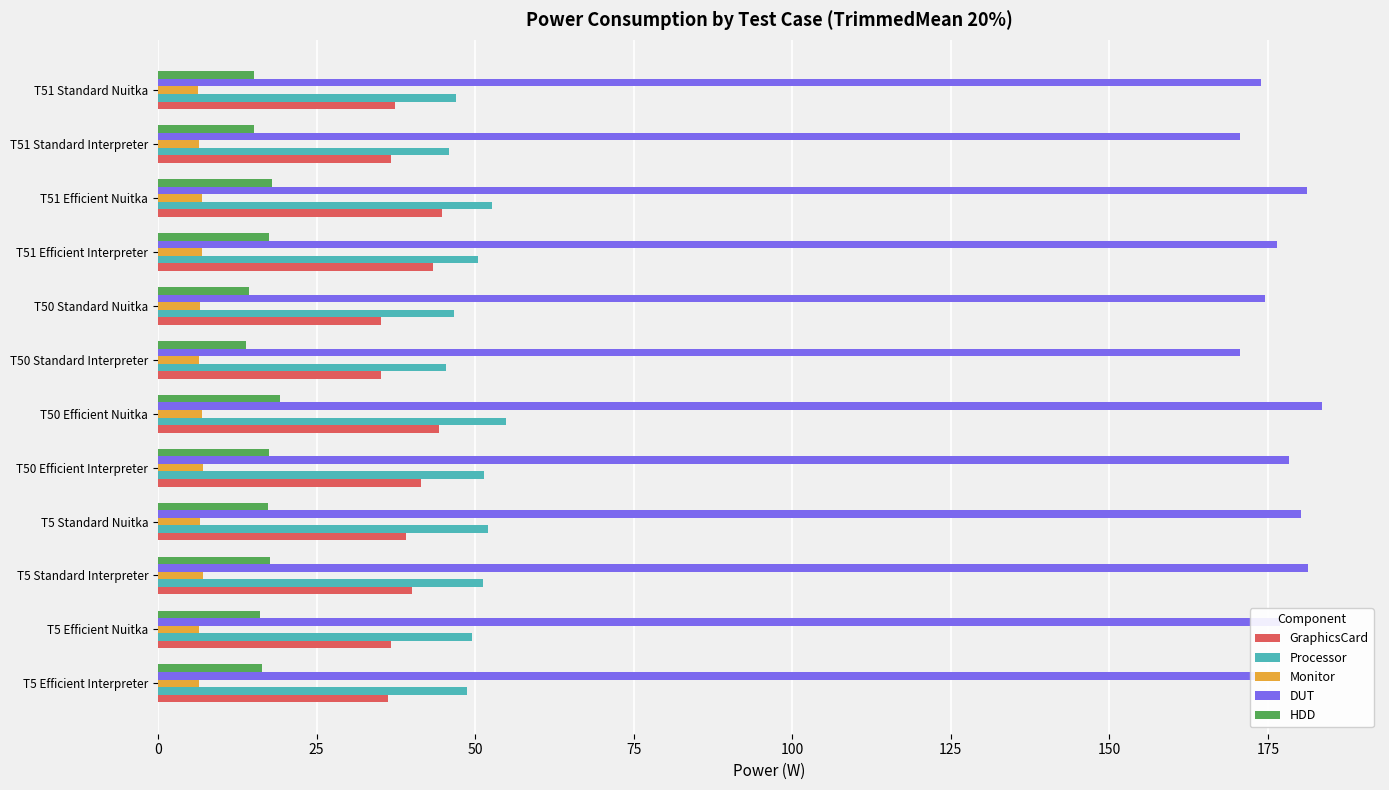

List the series in order of their peak value, lowest first.

Monitor, HDD, GraphicsCard, Processor, DUT